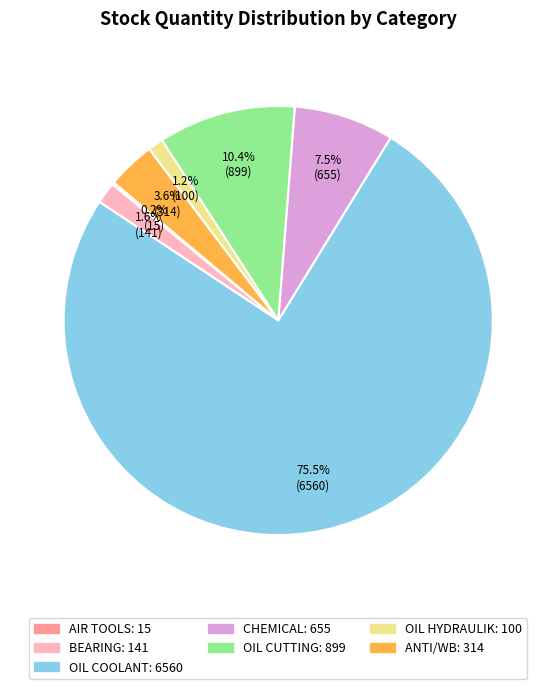

Does any single category account for the majority?

Yes